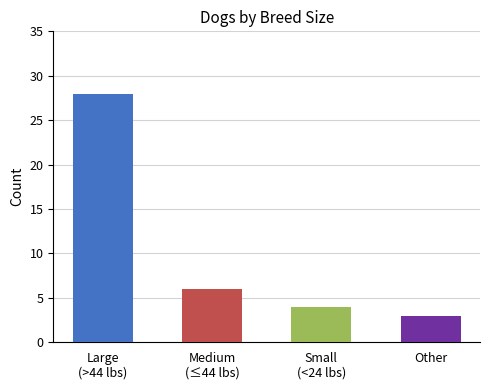

What is the difference between the second highest and second lowest values?

2